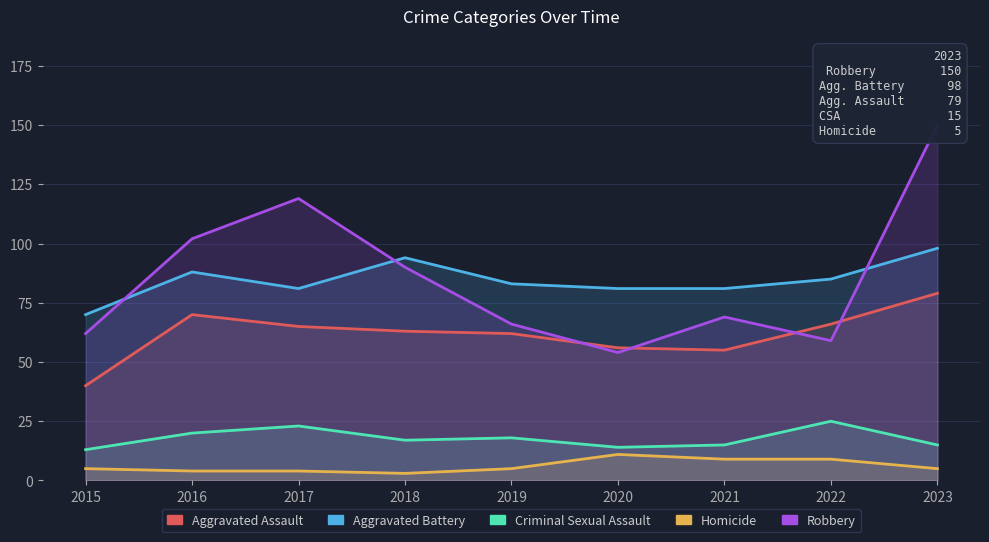

How many data points in Aggravated Battery are less than 83?

4